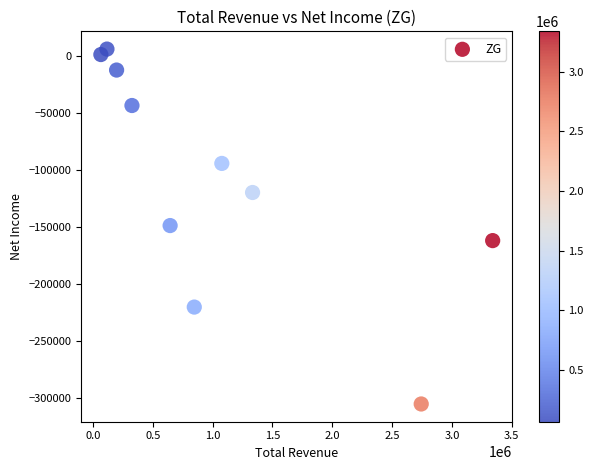

What is the average Y value?

-110020